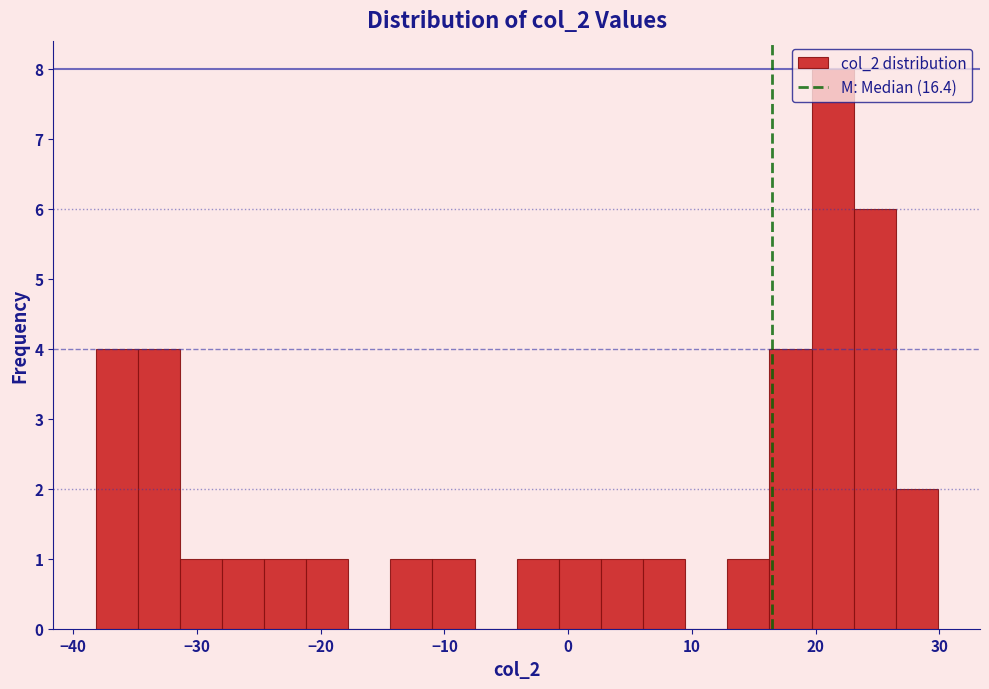

Around what value on the x-axis is the tallest bar? Give the approximate position of its centre, as read against the axis.

21